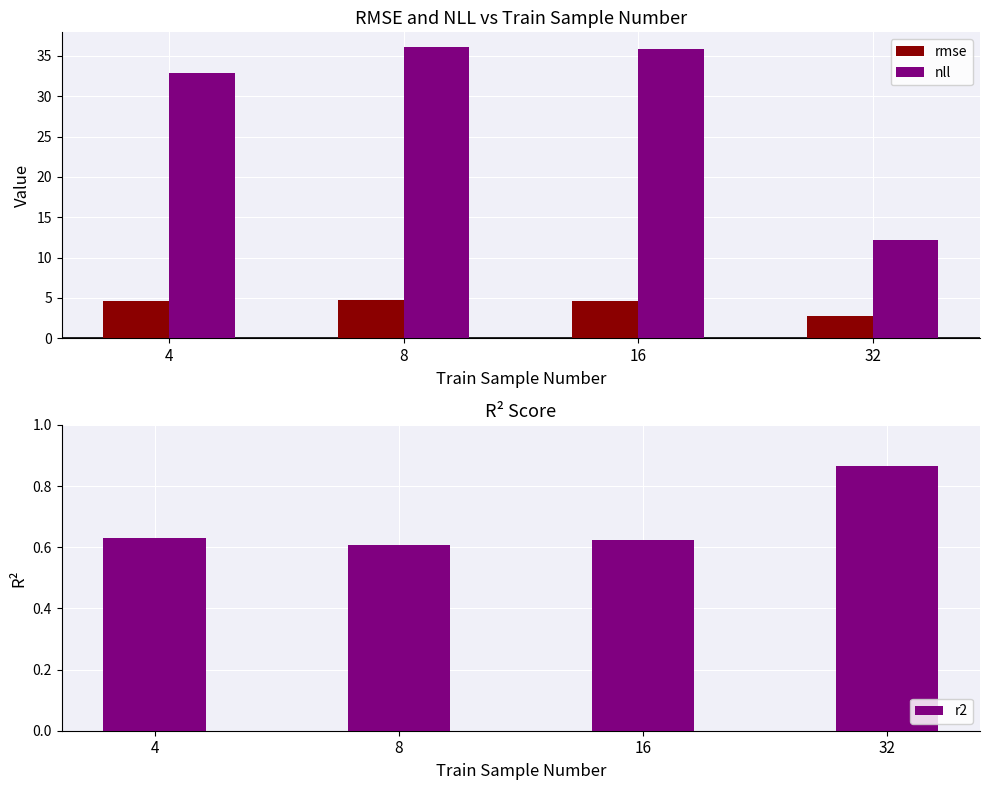

What is the value of the r2 bar at the 4th from the left?

0.9